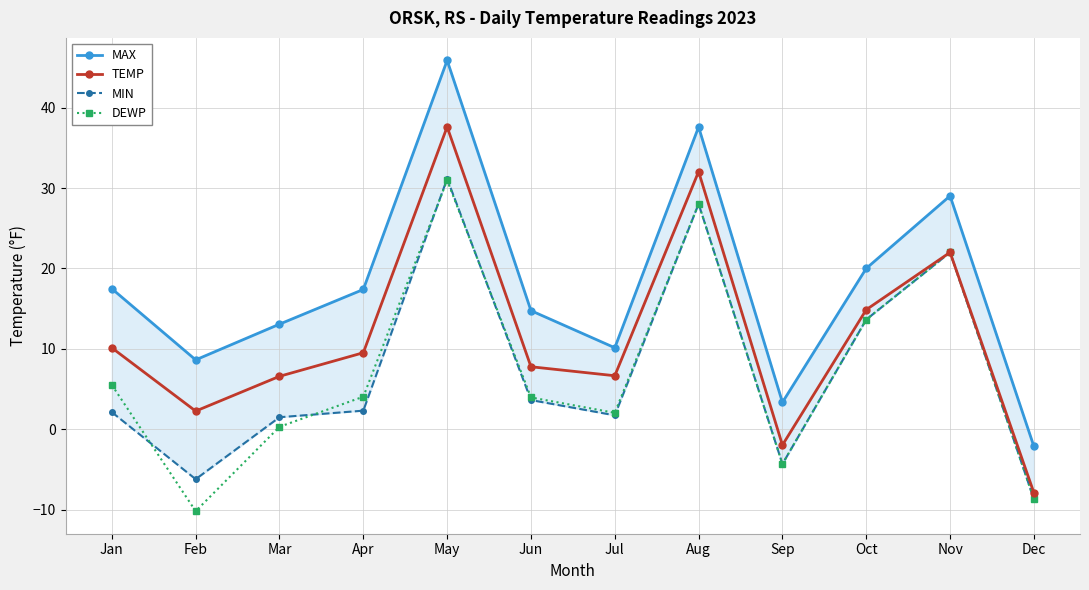

Which series changed the most between Nov and Dec?

MAX